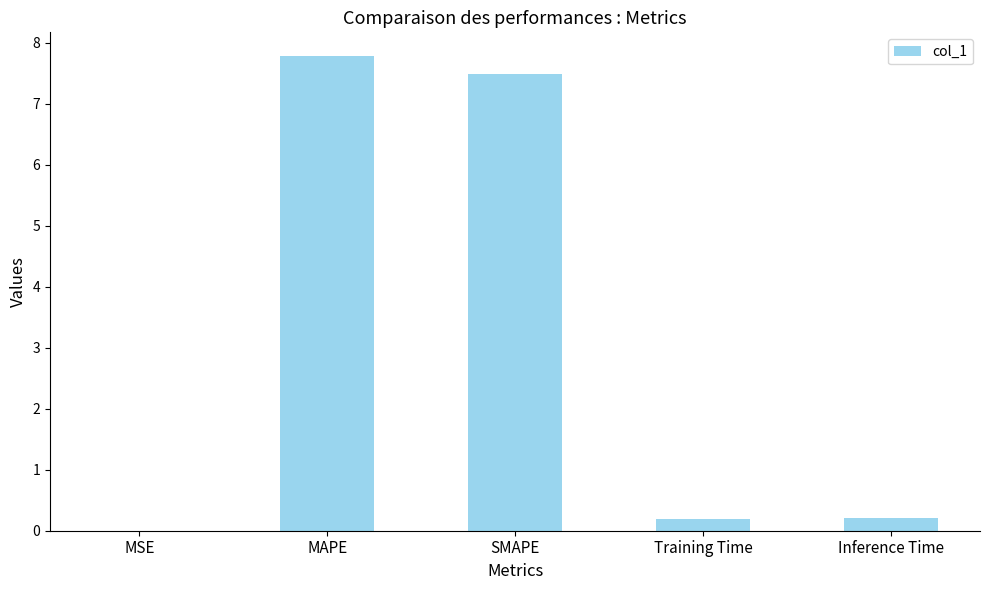

What is the greatest value displayed?

7.8